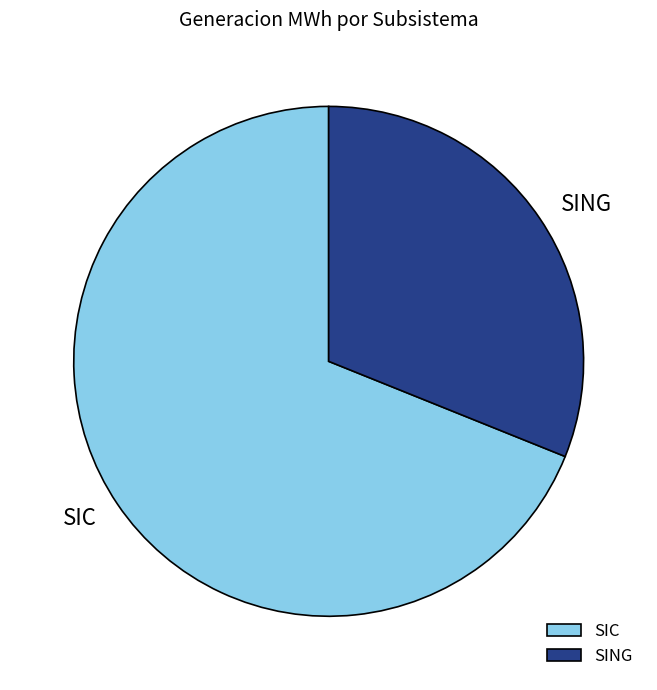

Is the sum of SIC and SING greater than half?

Yes